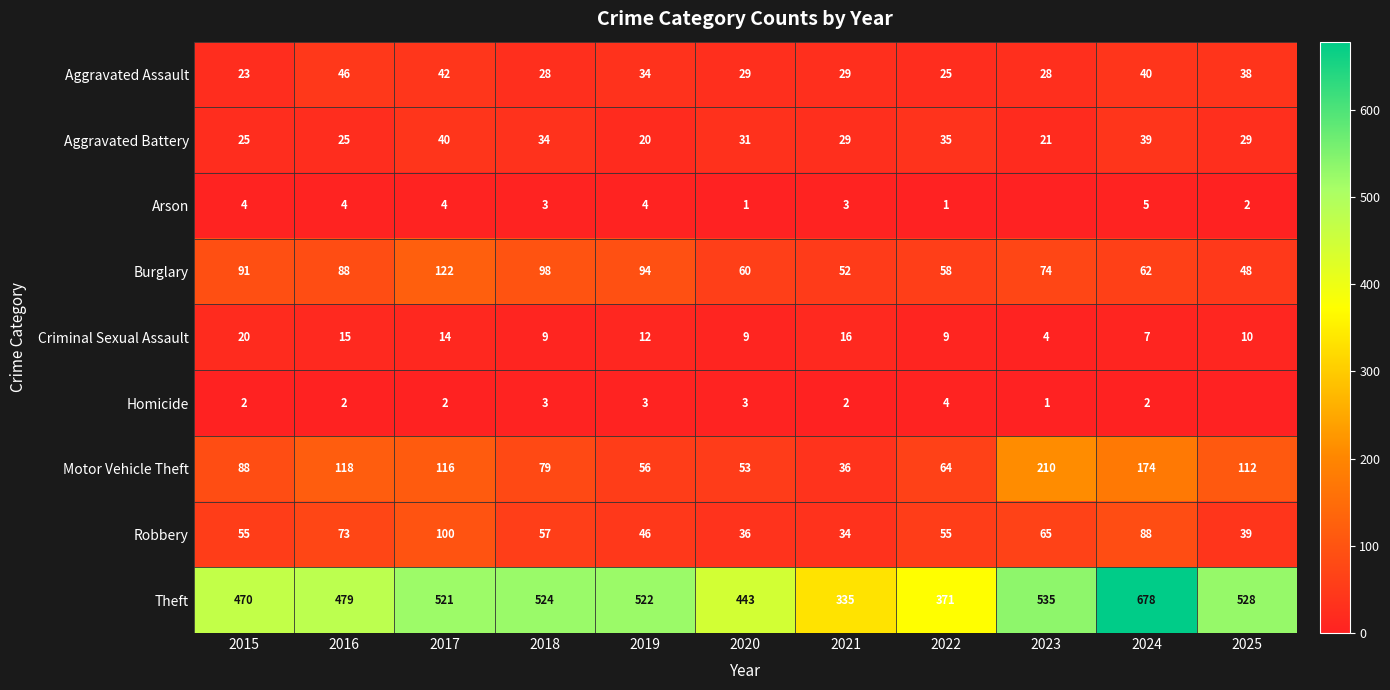

True or false: Theft has a value of 678 at 2024.

True